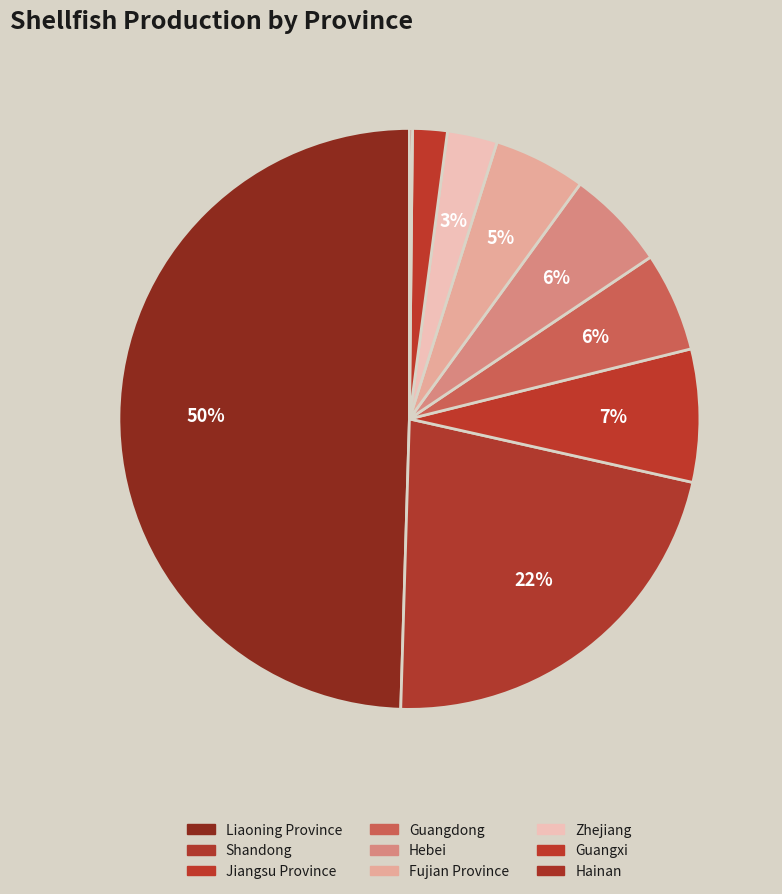

Does any single category account for the majority?

No